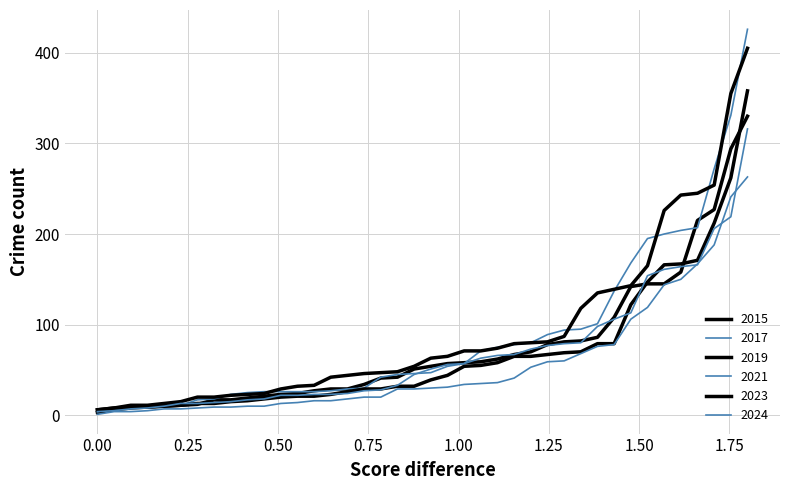

Does the chart display data point markers on the line(s)?

No